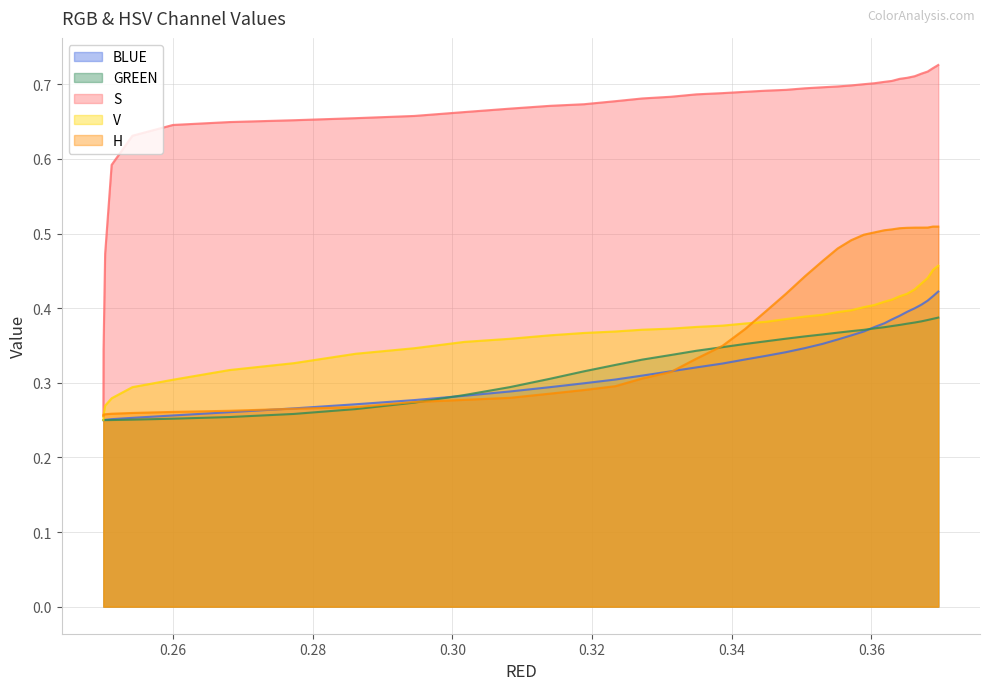

True or false: H and S intersect in this chart.

True